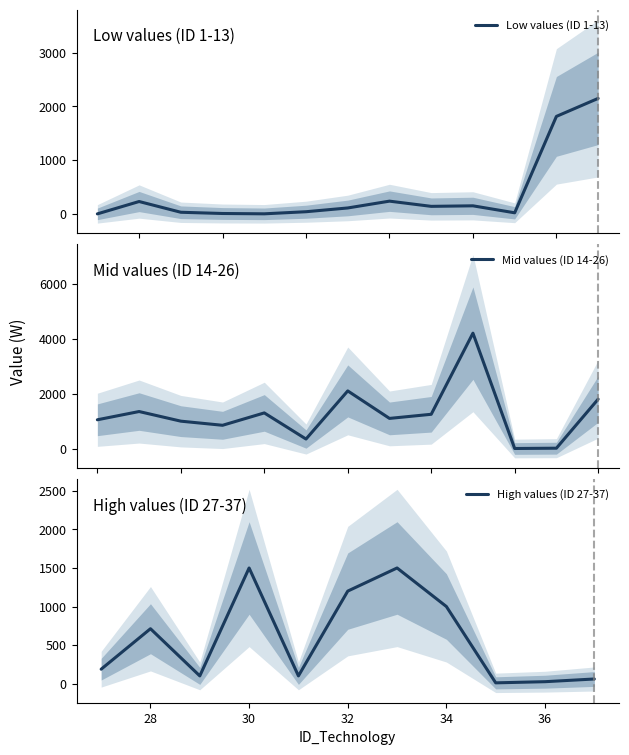

The chart shows a value of 1500 at 33. True or false?

True